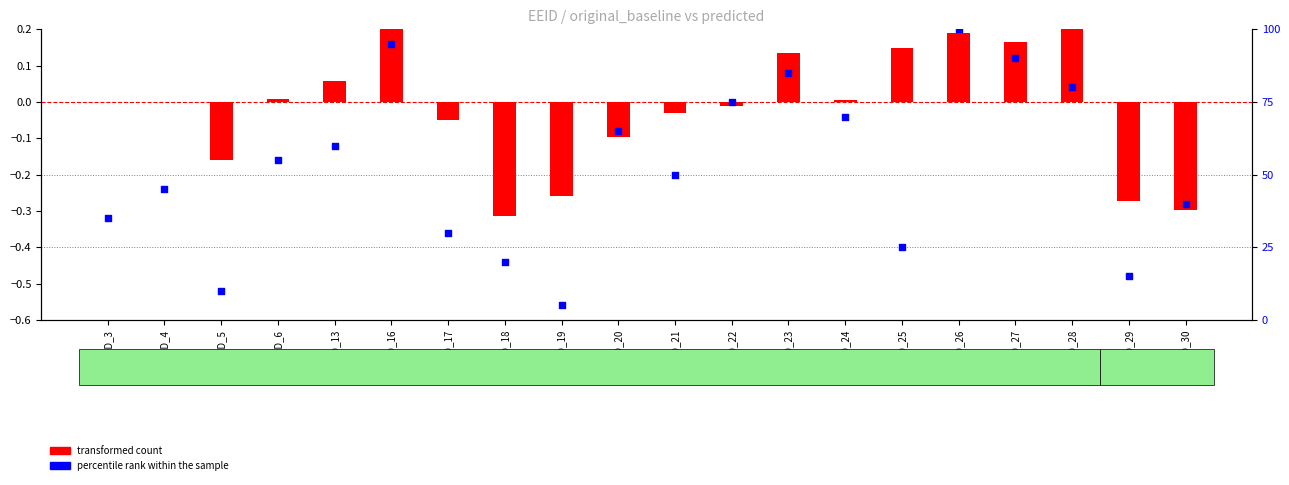

Between EEID_23 and EEID_17, which is larger?

EEID_23